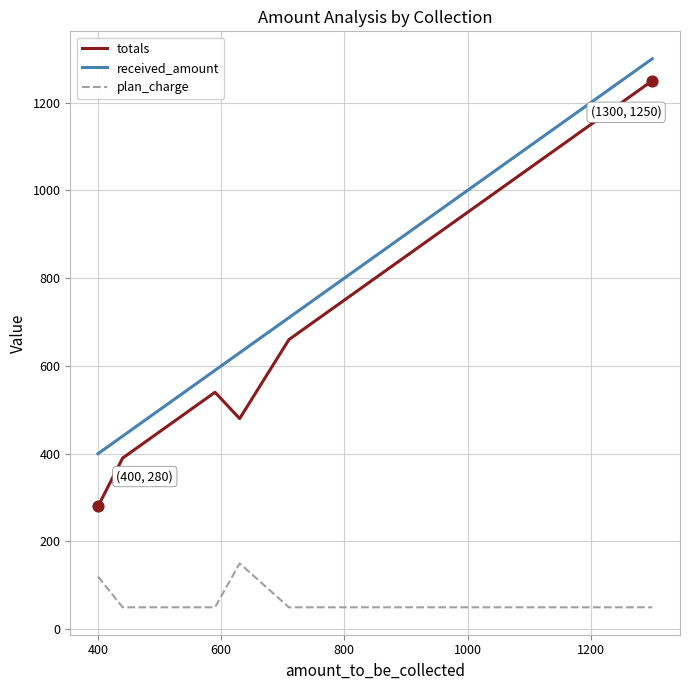

Which series has the largest Y range (max minus min)?

totals